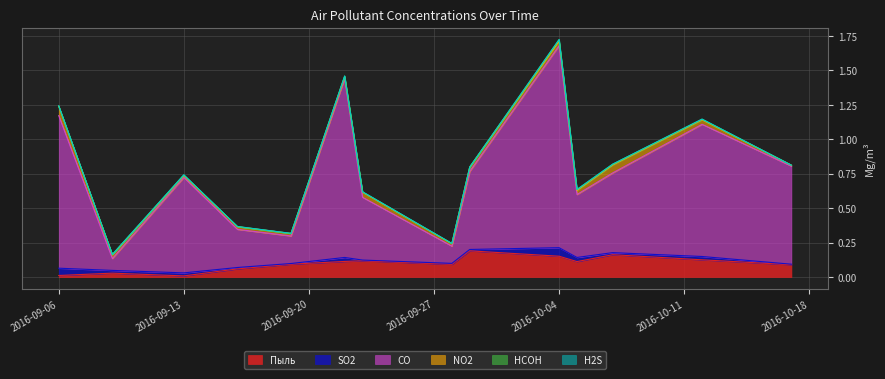

What is the difference between the maximum and minimum values in the CO series?

1.4